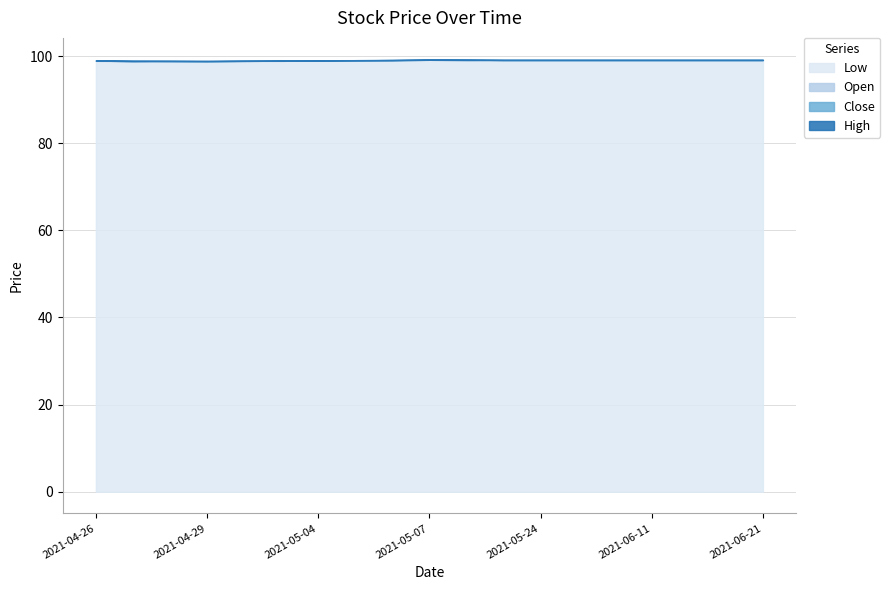

Reading left to right, list all the values displayed in this chart.

Close: 99.0	98.8	98.9	98.9	98.9	98.9	99.0	99.1	99.1	99.1	99.1	99.1	99.1	99.1	99.1	99.1	99.1	99.1	99.1
High: 99.0	98.9	98.9	98.9	98.9	98.9	99.1	99.1	99.1	99.2	99.2	99.1	99.1	99.1	99.1	99.1	99.1	99.1	99.1
Low: 98.9	98.8	98.8	98.8	98.9	98.9	99.0	99.0	99.0	99.1	99.1	99.1	99.1	99.1	99.1	99.1	99.1	99.1	99.1
Open: 99.0	98.9	98.9	98.8	98.9	98.9	99.0	99.0	99.1	99.2	99.2	99.1	99.1	99.1	99.1	99.1	99.1	99.1	99.1